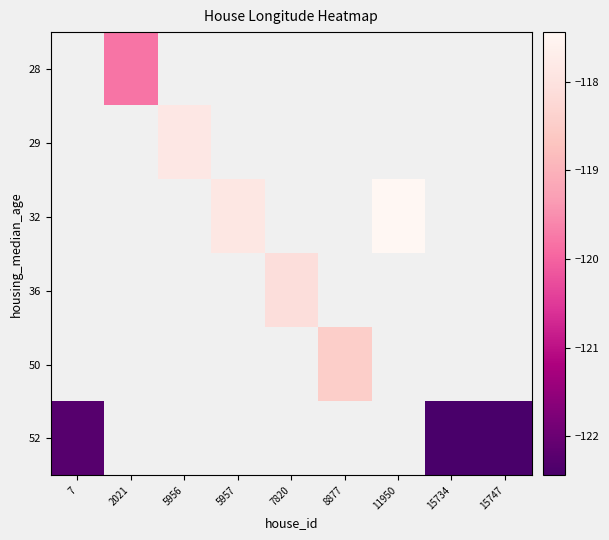

Between 5957 and 11950, which is larger?

11950